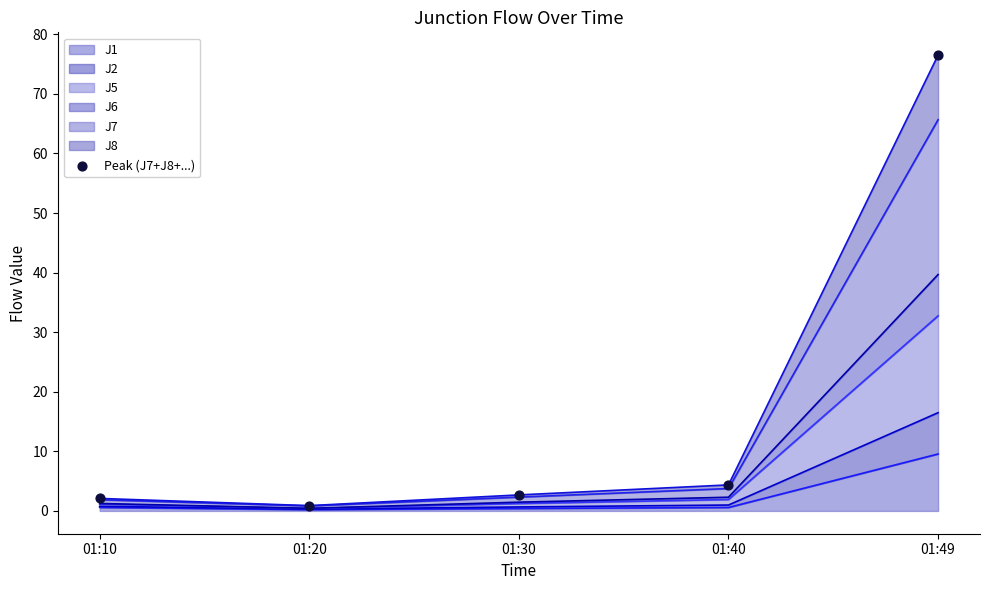

Between 01:20 and 01:10, which is larger?

01:10